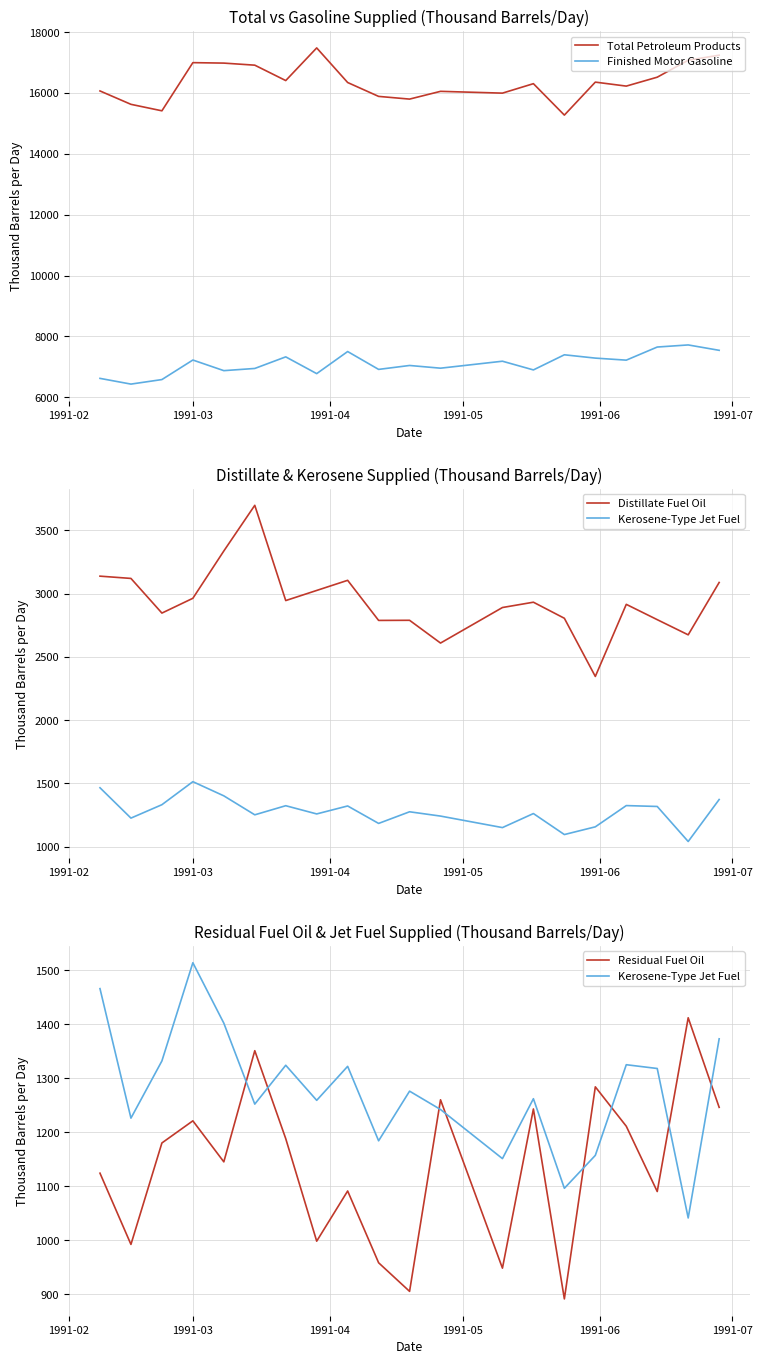

At how many categories does at least one series exceed 6132?

20